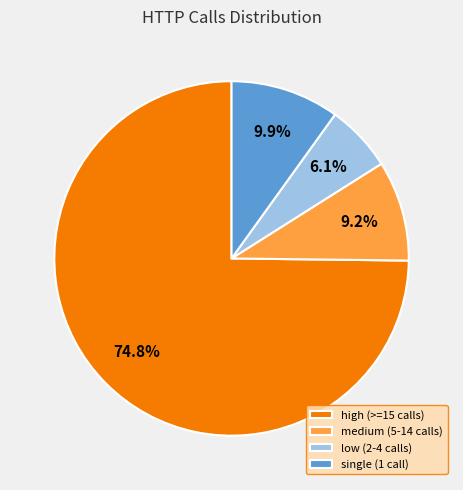

How much of the chart is everything except single (1 call)?

90.1%